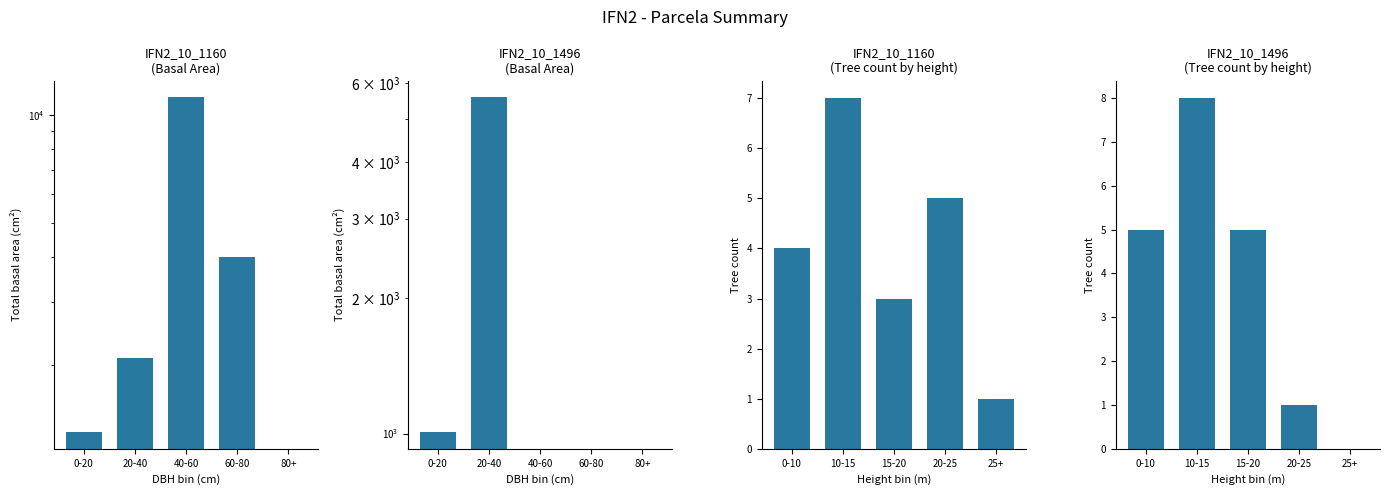

Which series has the largest total across all categories?

IFN2_10_1160
(Basal Area)